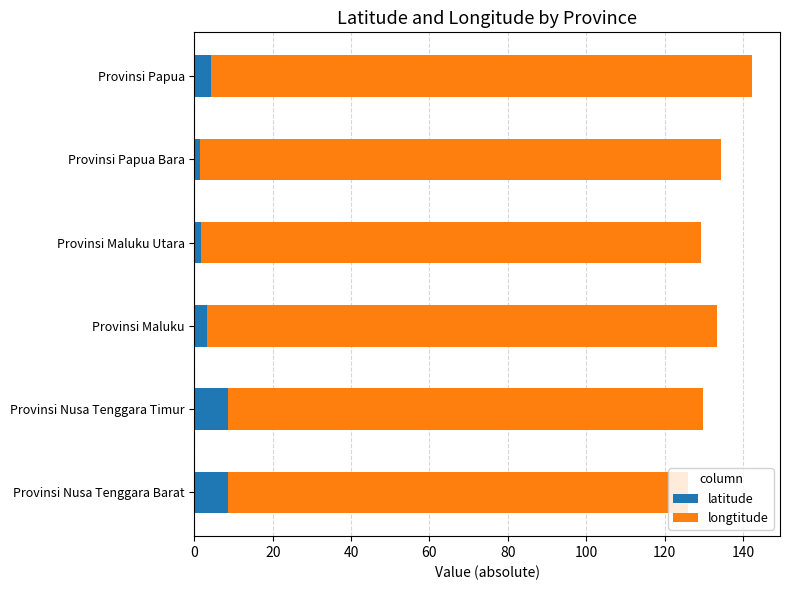

True or false: latitude has a value of 4.3 at Provinsi Papua.

True